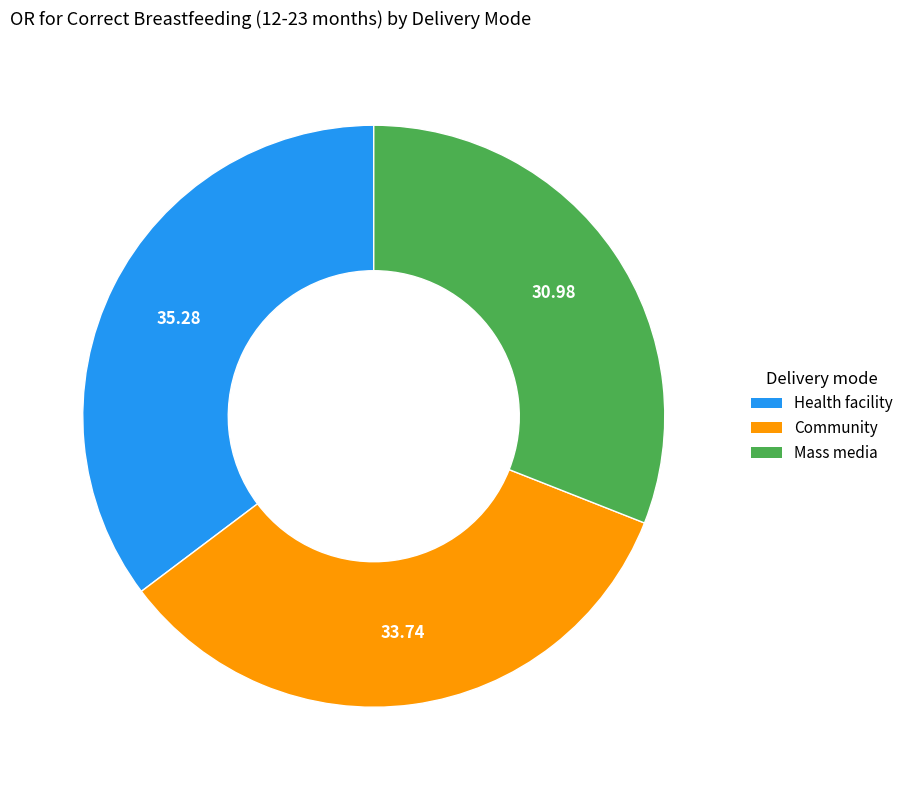

Count the number of slices in the pie.

3